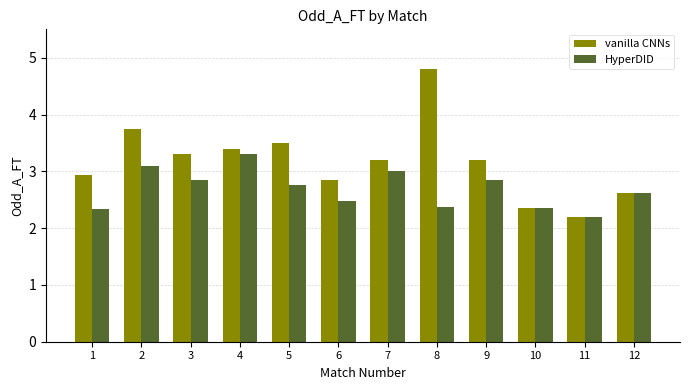

Which label corresponds to the smallest value in the chart?

11